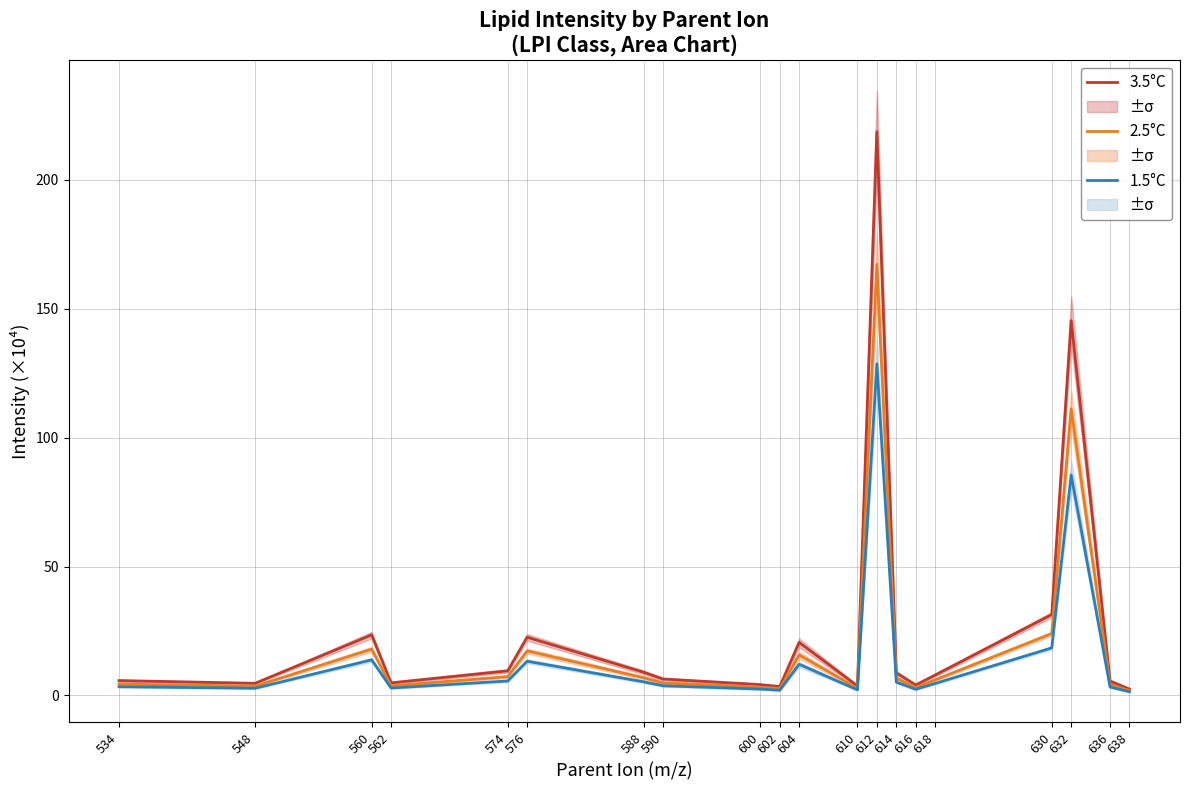

Which series has the widest spread of values?

3.5°C